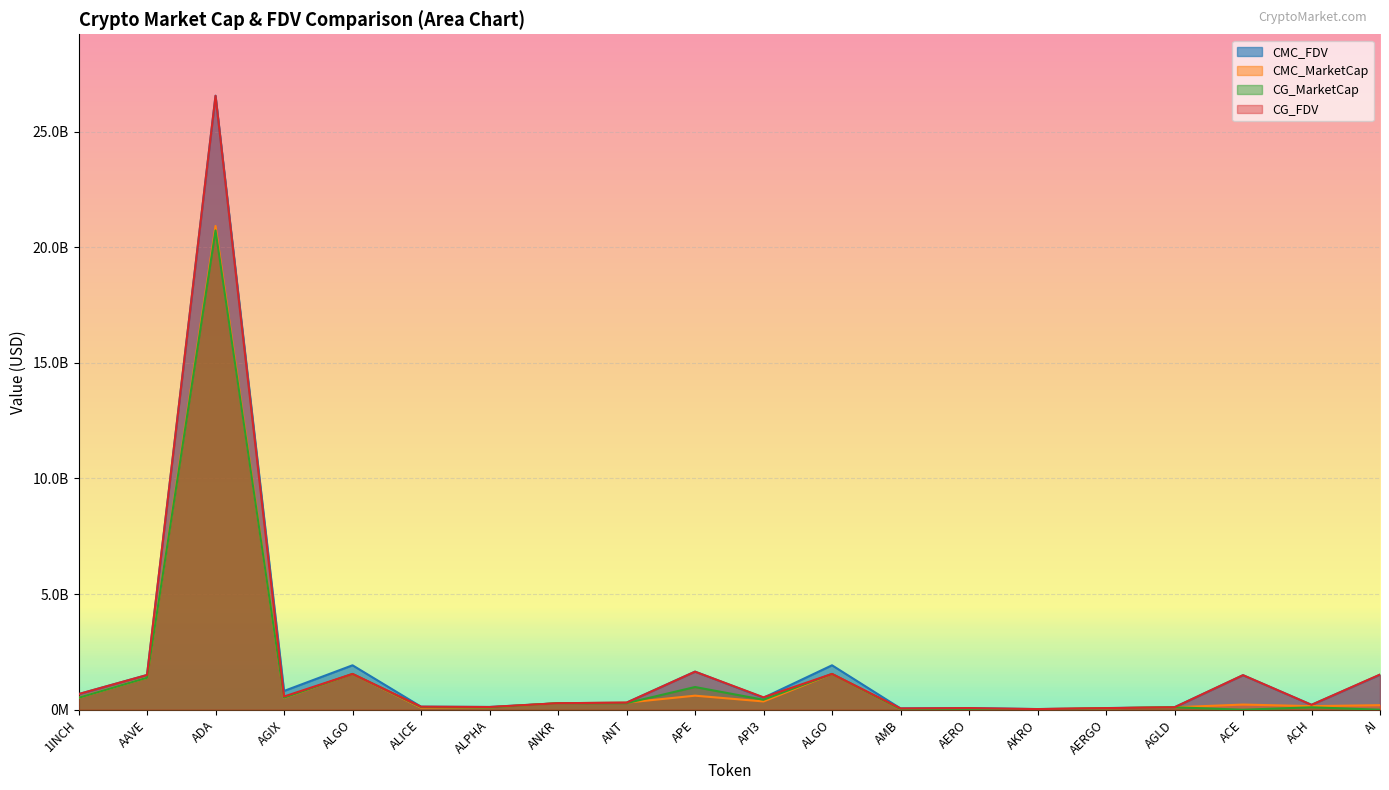

What is the spread (max minus min) of values at APE?

1040569183